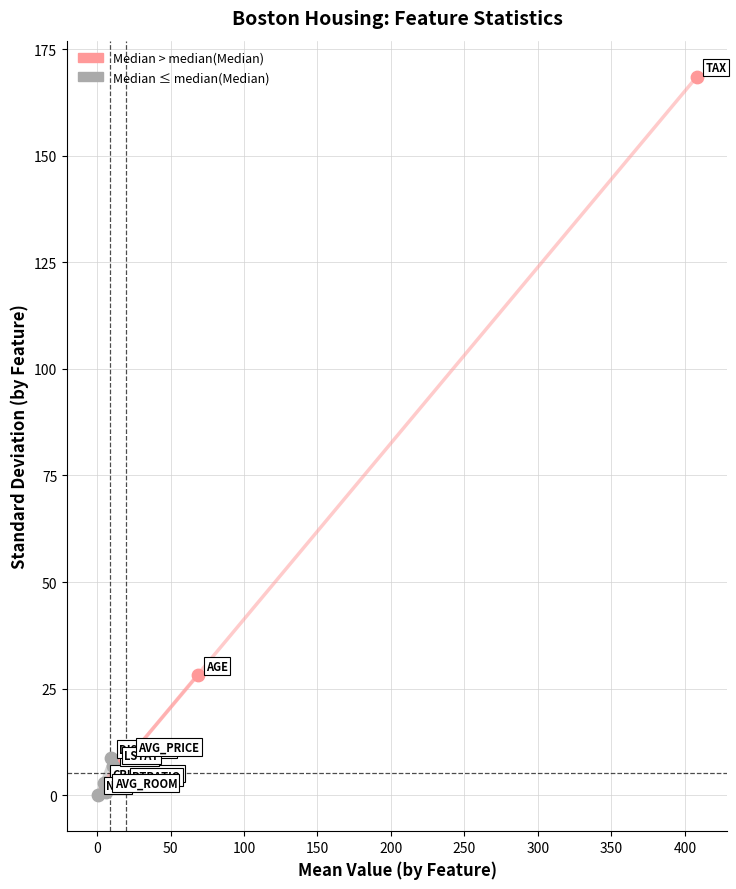

Which series has the largest Y range (max minus min)?

Median > median(Median)